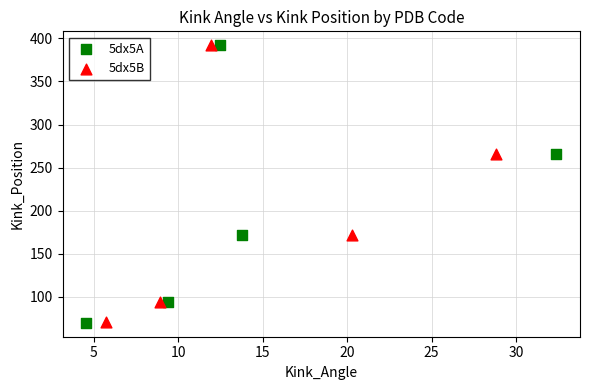

Which series has the widest spread of Y values?

5dx5A